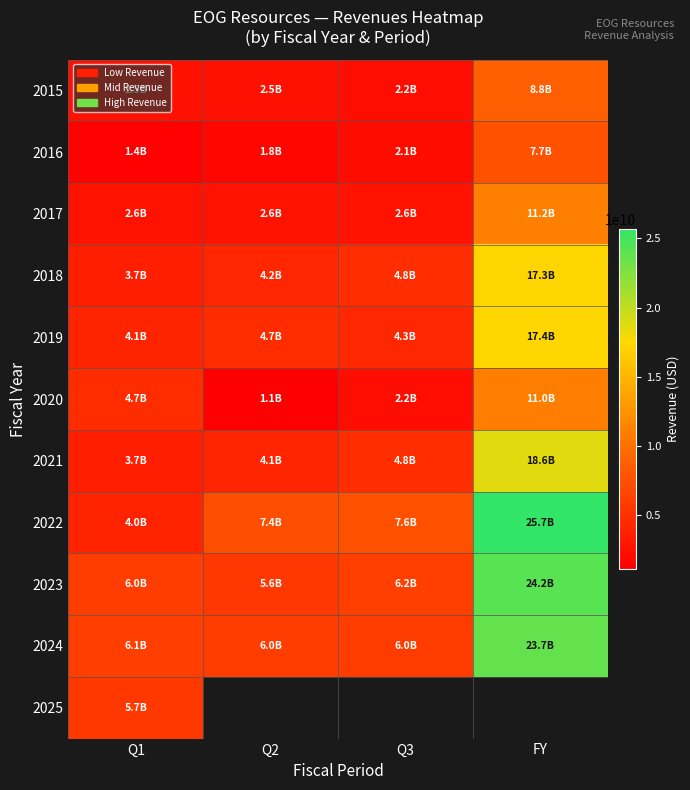

What is the difference between the highest and lowest values at Q3?

5474496000.0